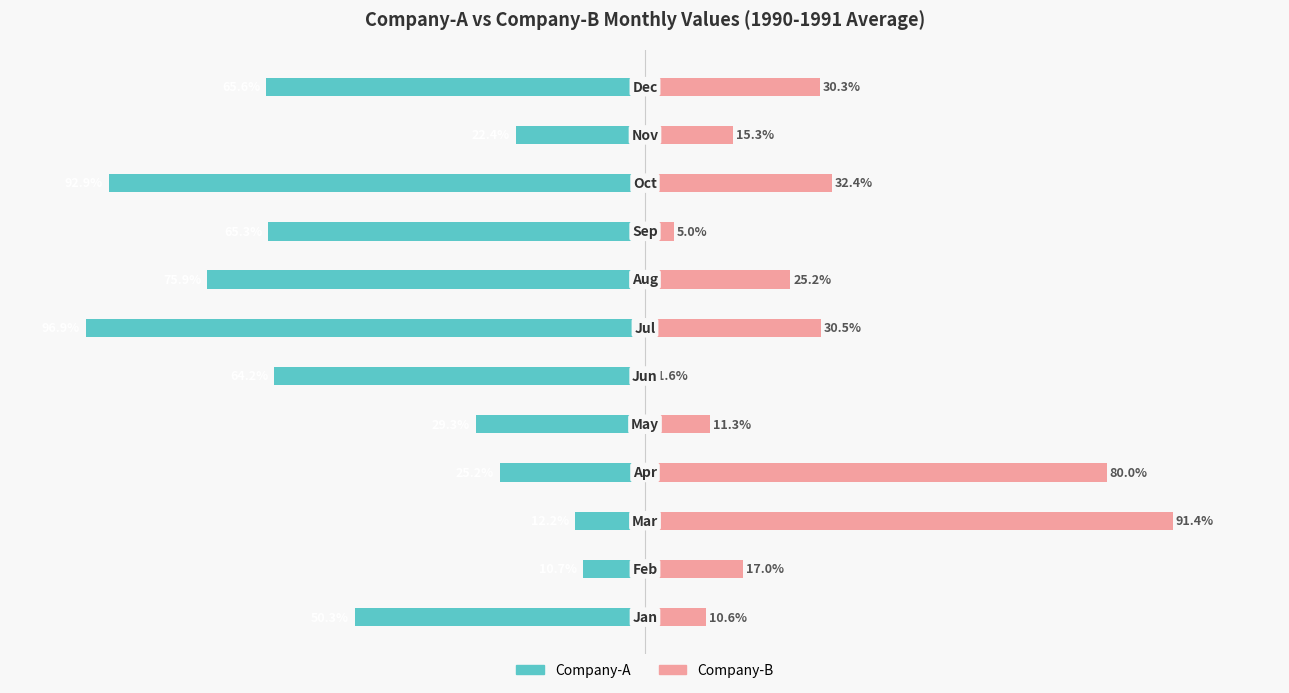

What is the difference between the highest and lowest values at 10?

37.7